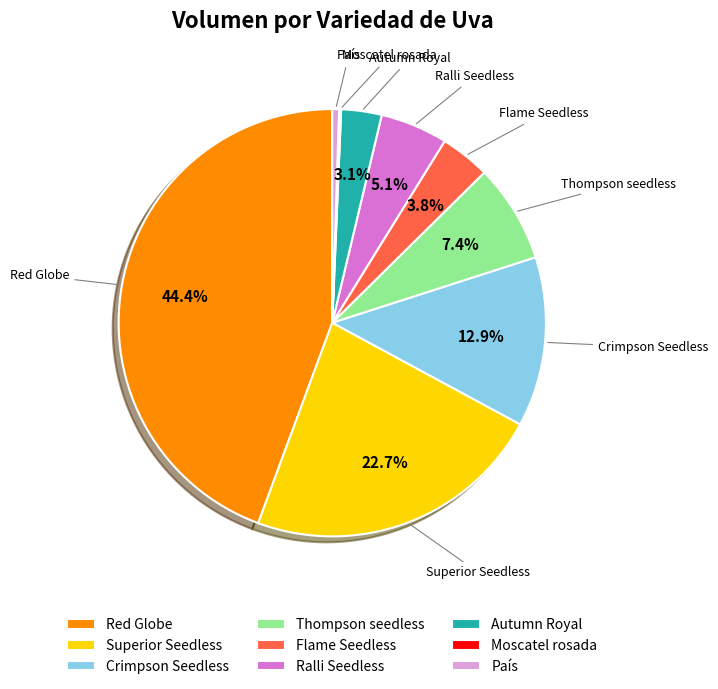

Which category has the biggest portion of the pie?

Red Globe